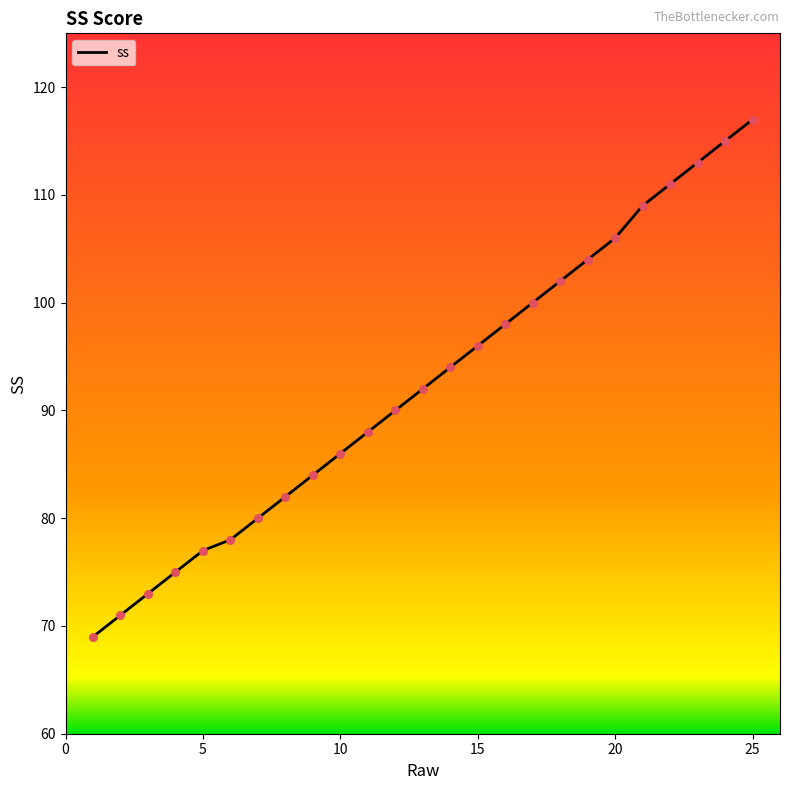

What is the maximum value shown in the chart?

117